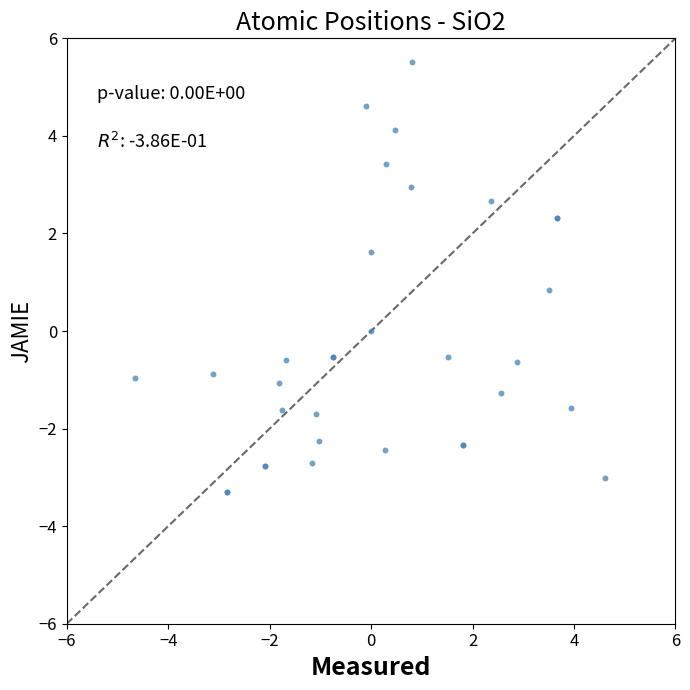

What Y value in the scatter plot is closest to 1?

0.8